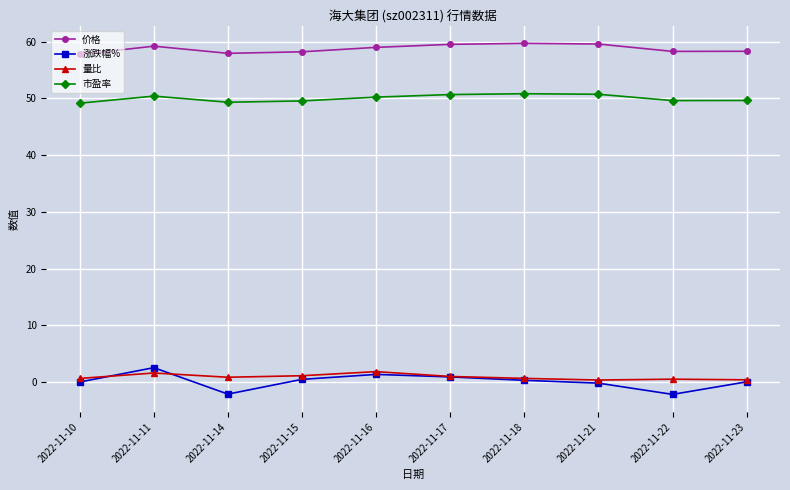

Where is the first local minimum for 涨跌幅%?

2022-11-14